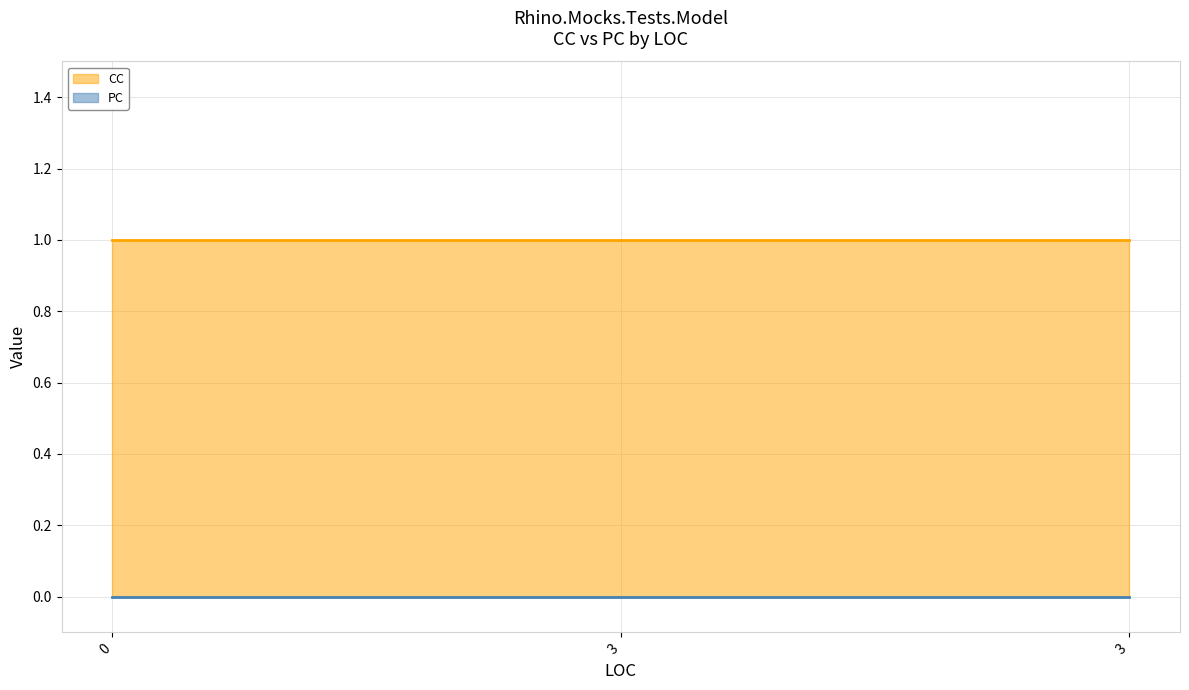

How many lines are shown in the chart?

2